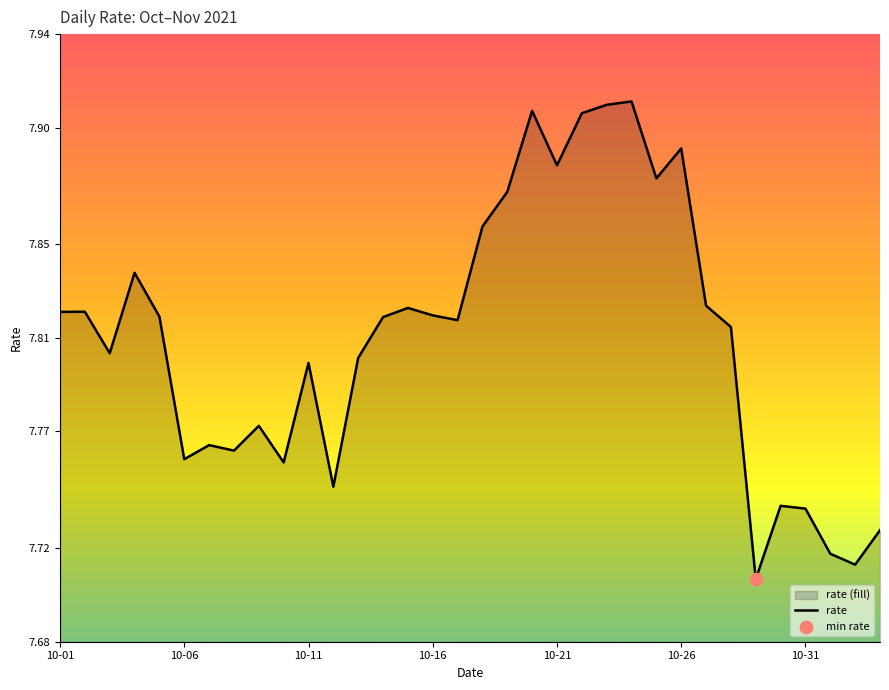

The chart shows a value of 10.3 at 10-06. True or false?

False